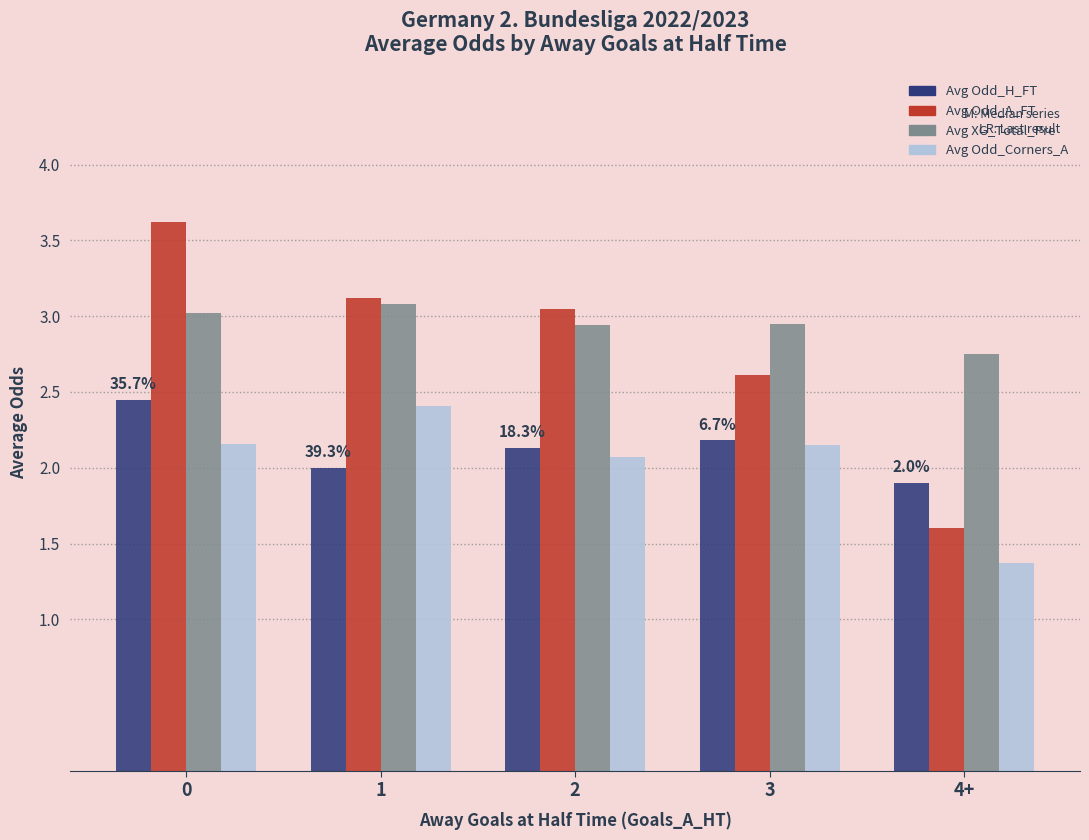

What are all the series names shown in the legend?

Avg Odd_H_FT, Avg Odd_A_FT, Avg XG_Total_Pre, Avg Odd_Corners_A